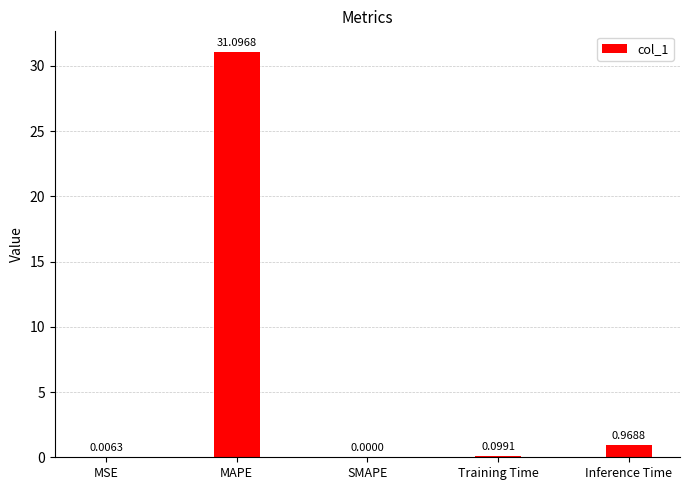

Is it true that the value at Inference Time is 1.0?

True